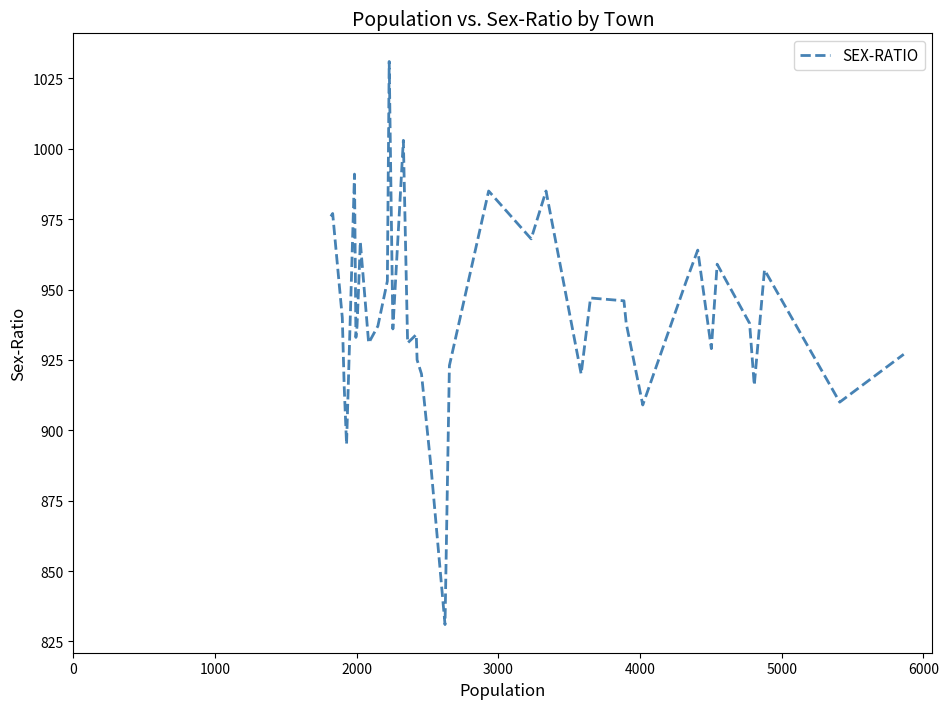

What is the smallest value displayed?

831